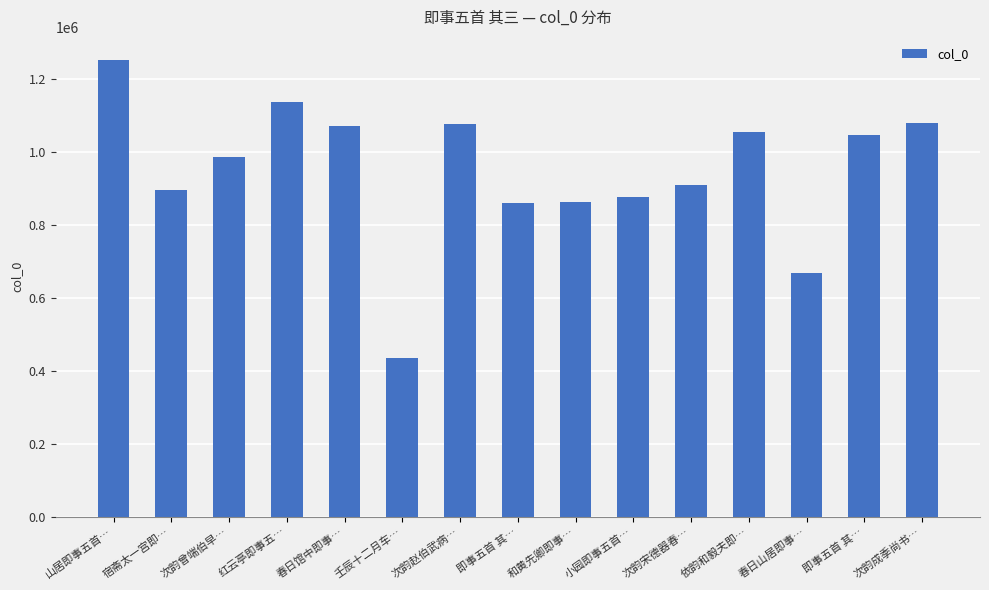

Count the number of data series in this chart.

1